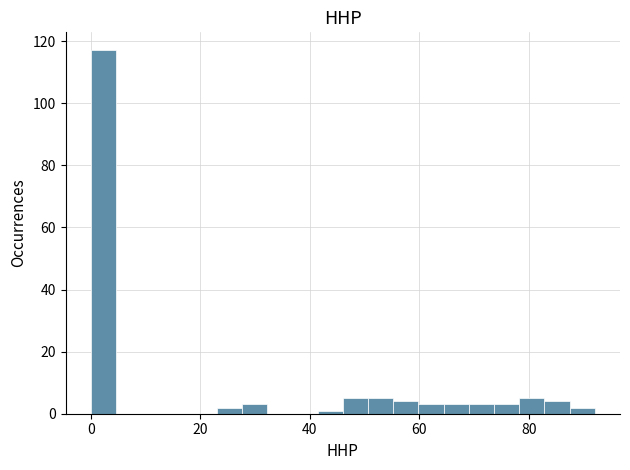

Around what value on the x-axis is the tallest bar? Give the approximate position of its centre, as read against the axis.

2